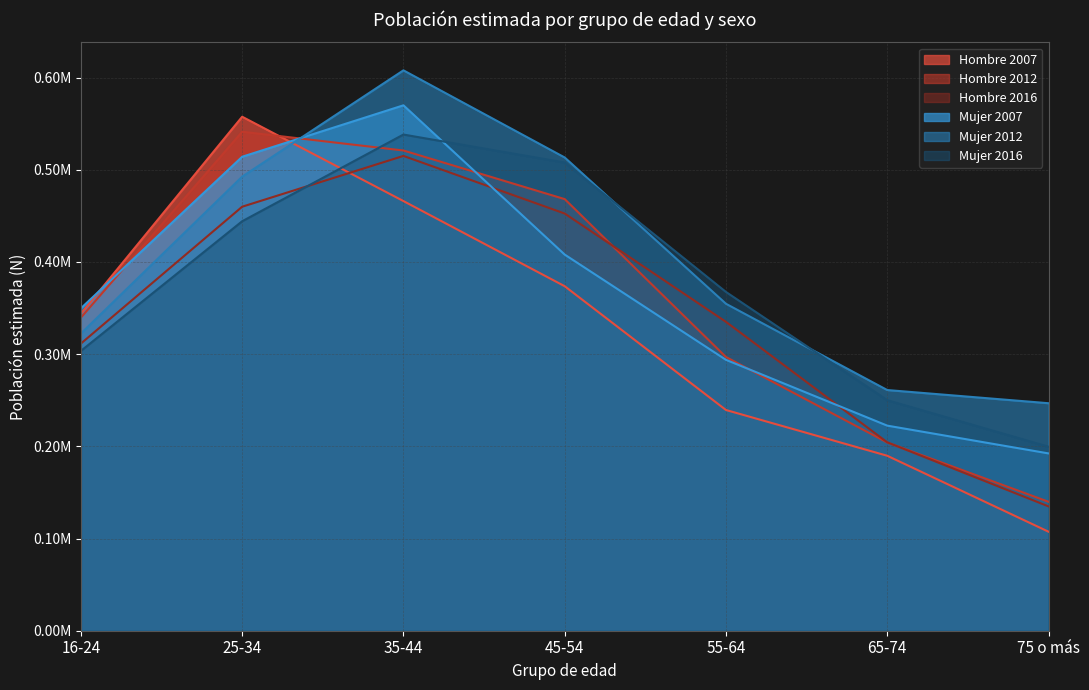

At which category is the sum across all series the highest?

35-44